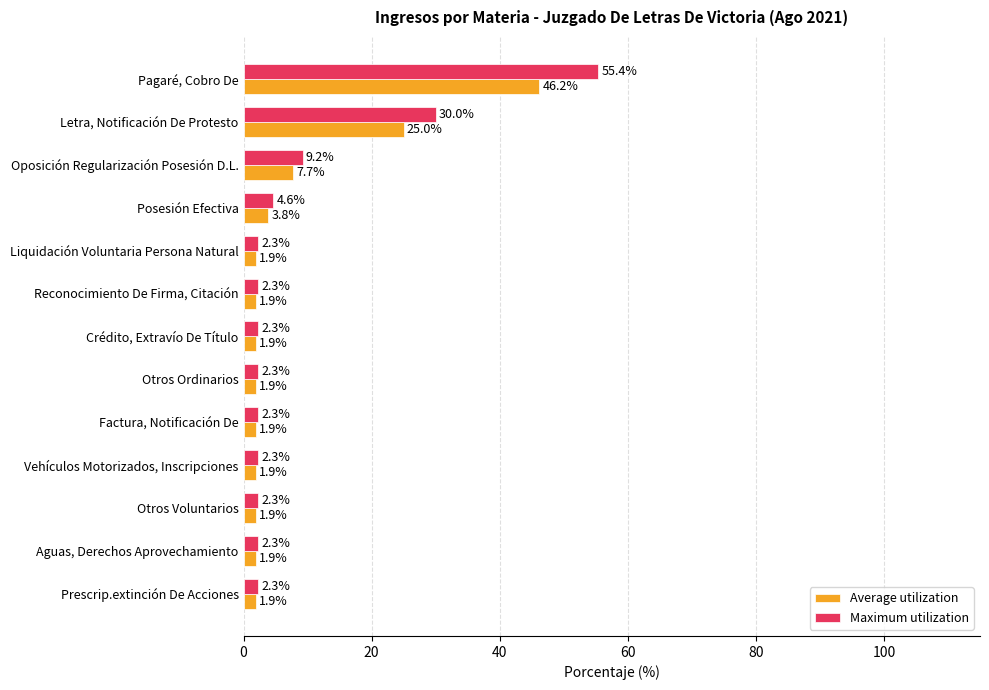

Is it true that Average utilization equals 1.9 at Factura, Notificación De?

True